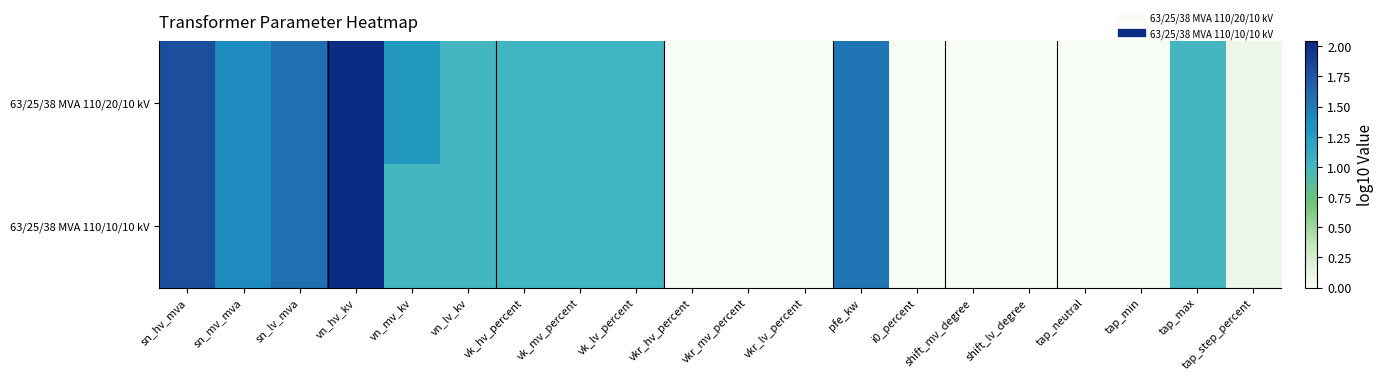

At how many categories does at least one series exceed 0?

12